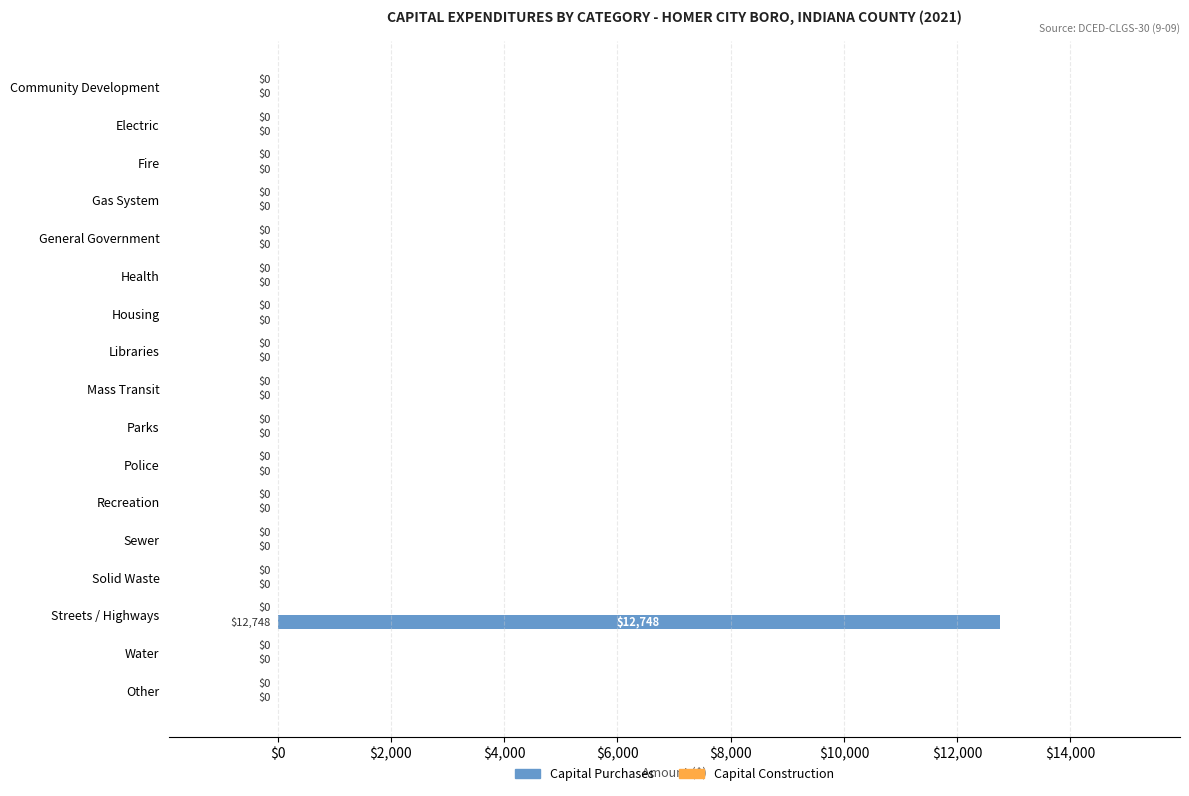

Reading top to bottom, list all the values displayed in this chart.

Community Development=0	Electric=0	Fire=0	Gas System=0	General Government=0	Health=0	Housing=0	Libraries=0	Mass Transit=0	Parks=0	Police=0	Recreation=0	Sewer=0	Solid Waste=0	Streets / Highways=12748	Water=0	Other=0